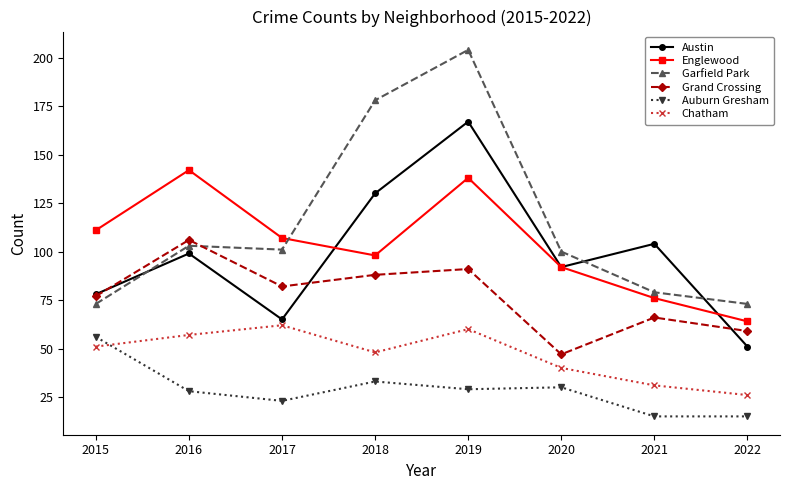

How many lines are shown in the chart?

6